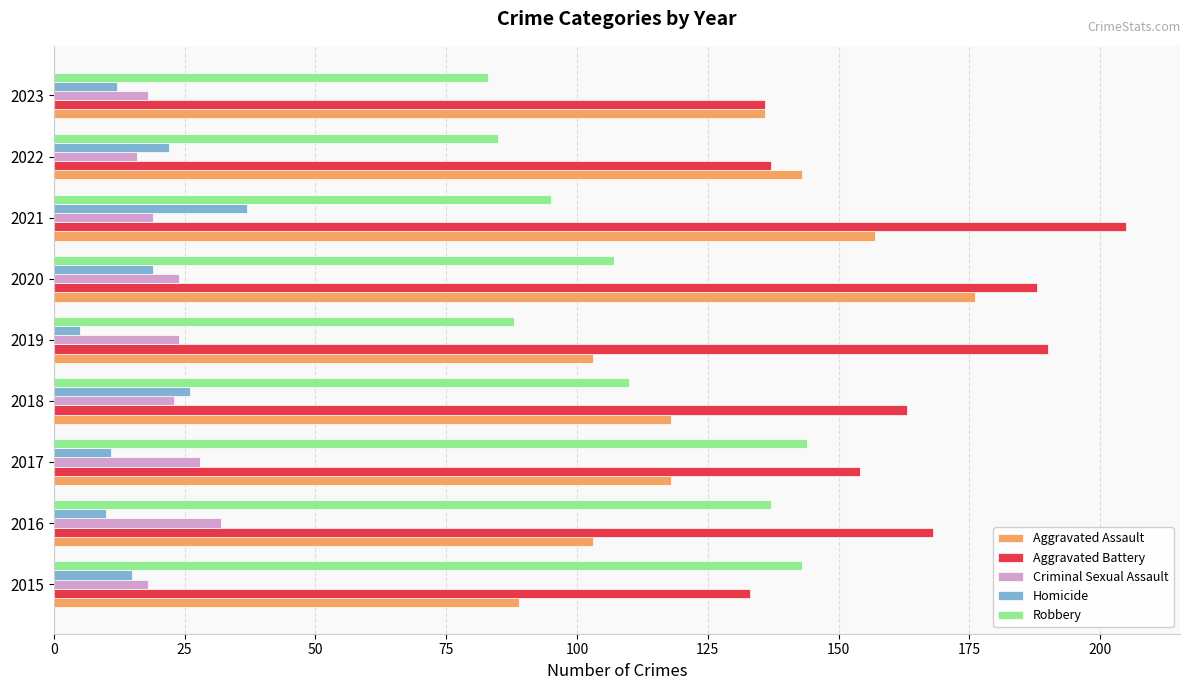

The value of Homicide at 2023 is 12. True or false?

True